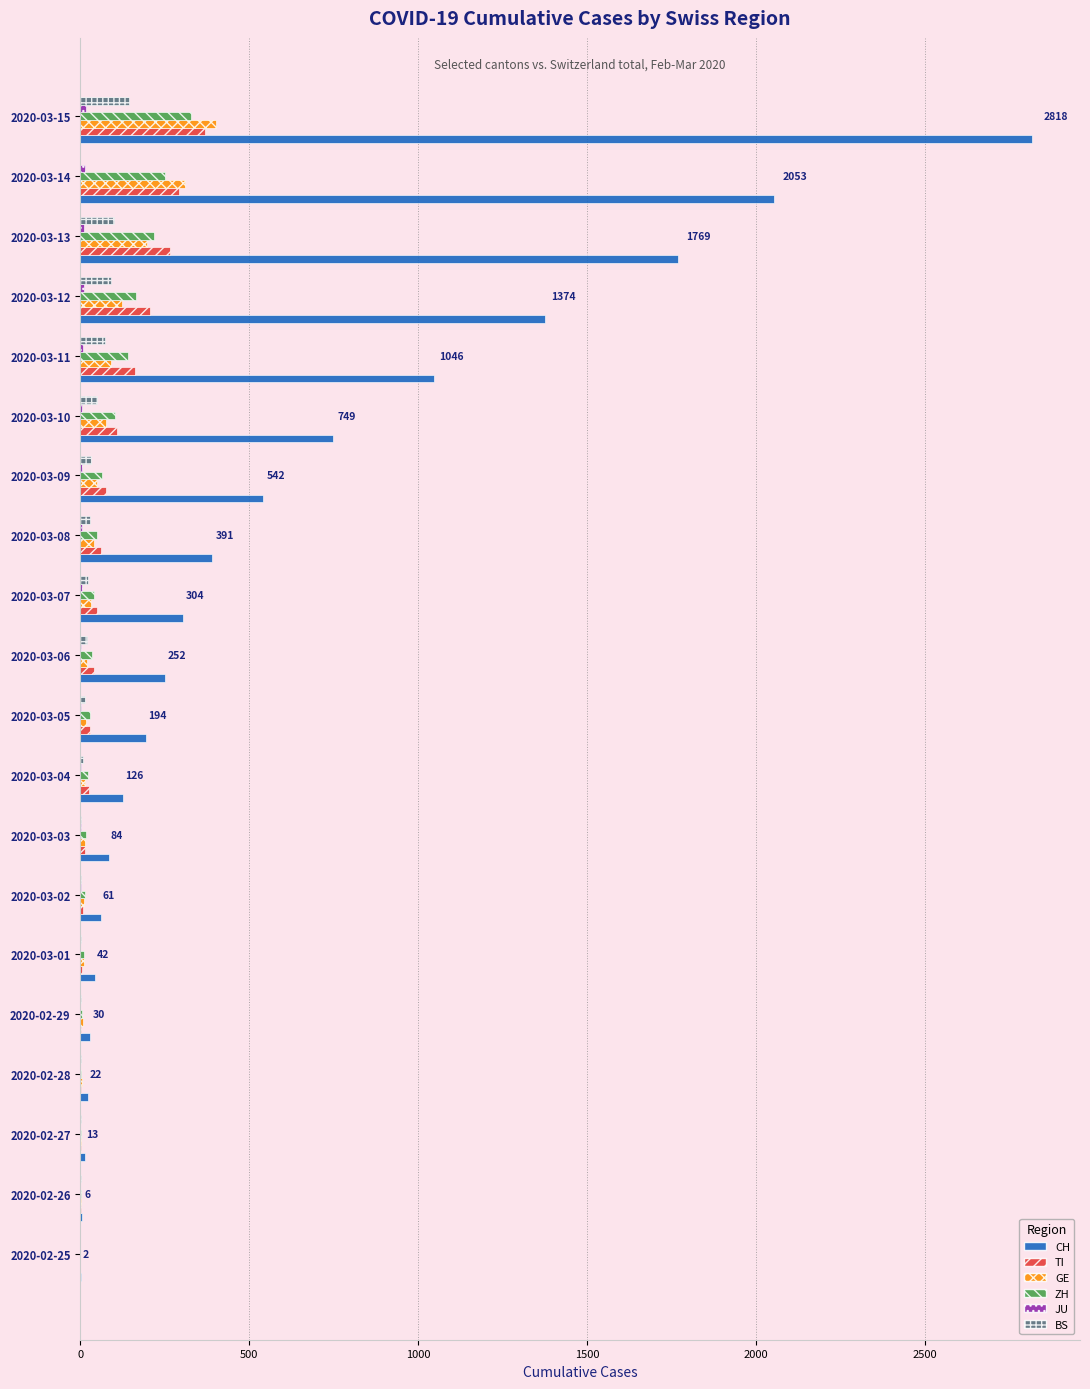

Is the value of ZH at 2020-02-27 greater than the value of CH at 2020-03-13?

No